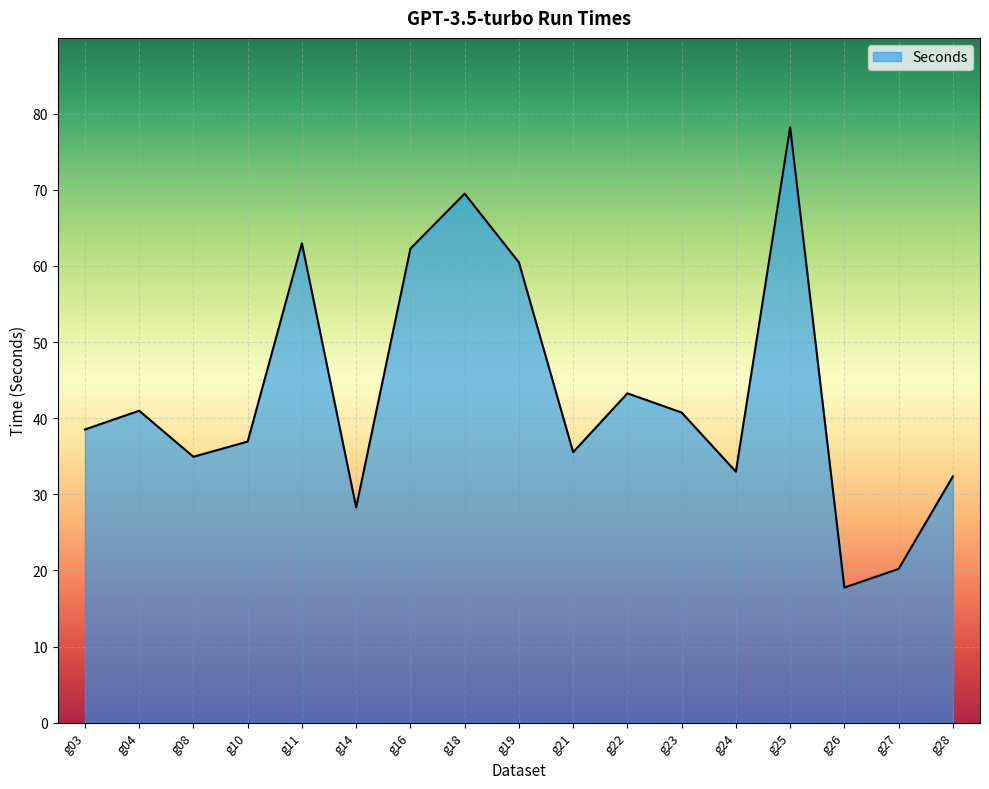

Which label corresponds to the smallest value in the chart?

g26